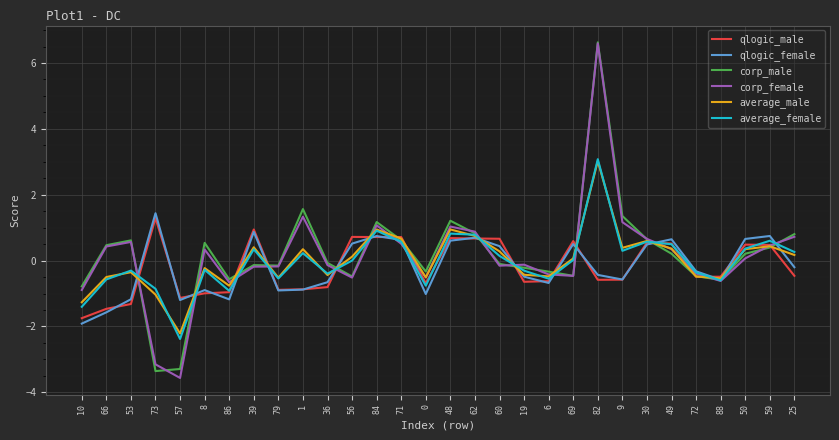

How many interior local peaks does the qlogic_female series have?

8